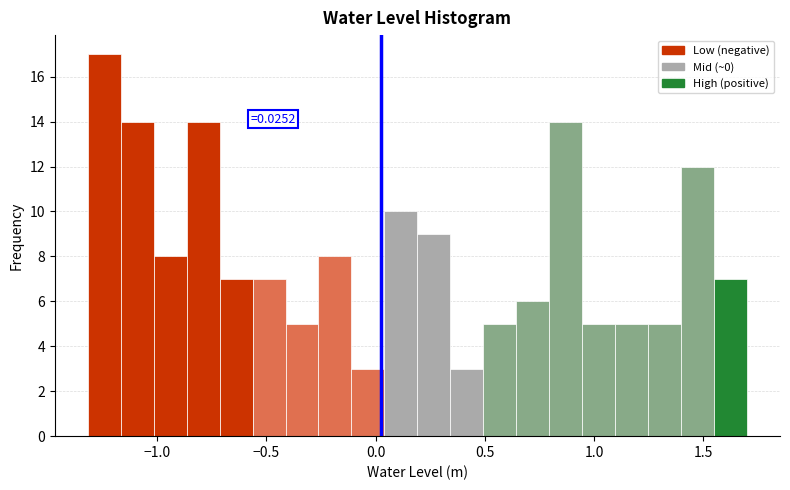

Around what value on the x-axis is the tallest bar? Give the approximate position of its centre, as read against the axis.

-1.25